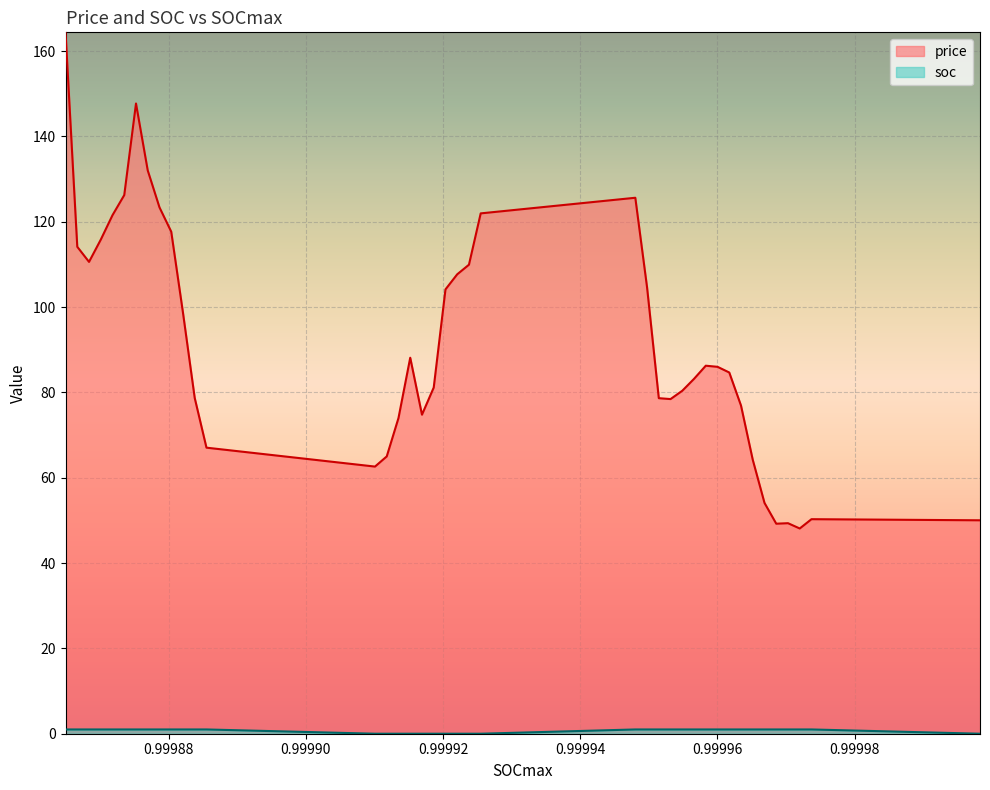

Which series has the largest range (max minus min)?

price